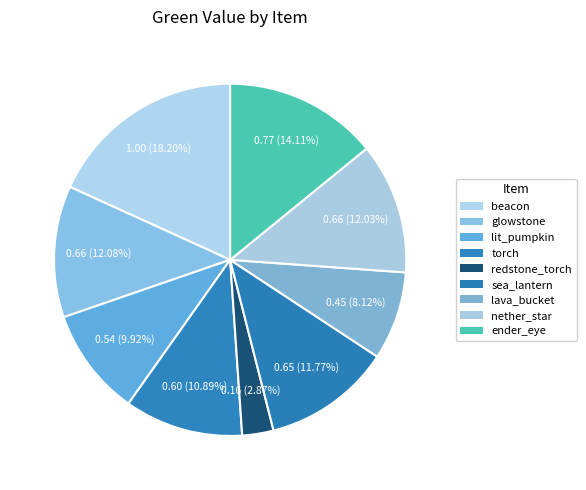

To the nearest percent, what is the difference between the largest and smallest slice percentages?

15%